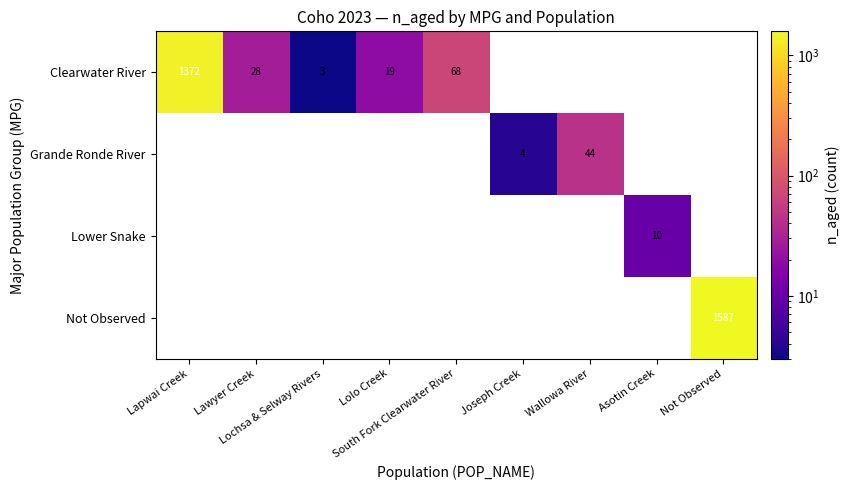

Is it true that Grande Ronde River equals 18 at Asotin Creek?

False